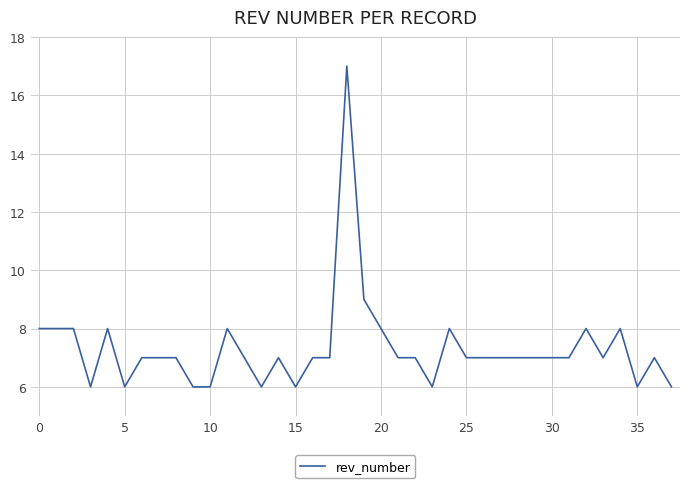

What is the greatest value displayed?

17